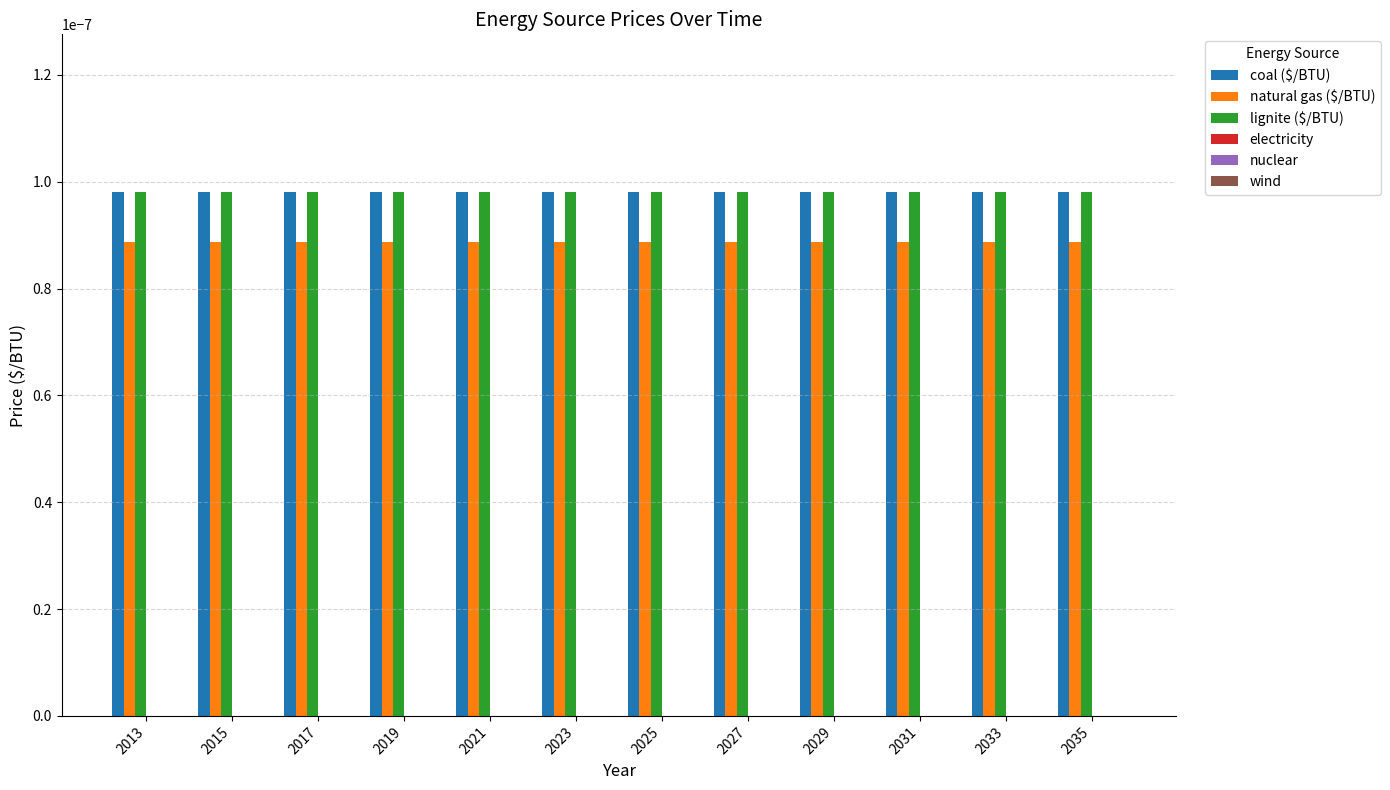

At how many categories does at least one series exceed 0?

12